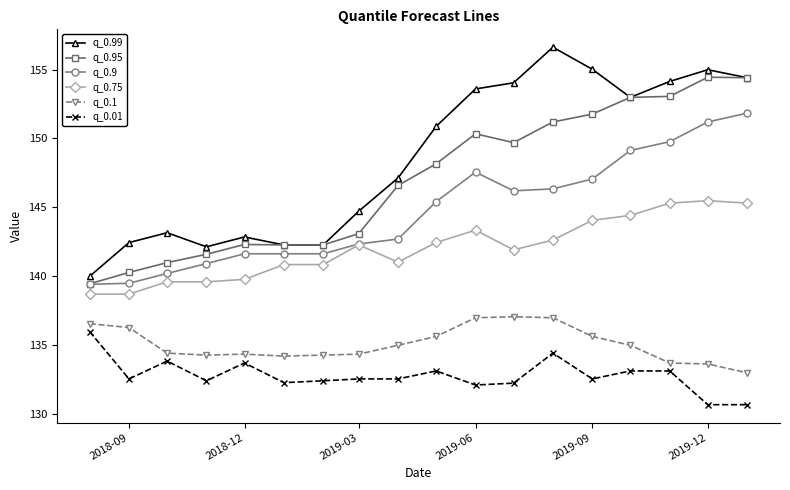

Which series has the largest total across all categories?

q_0.99